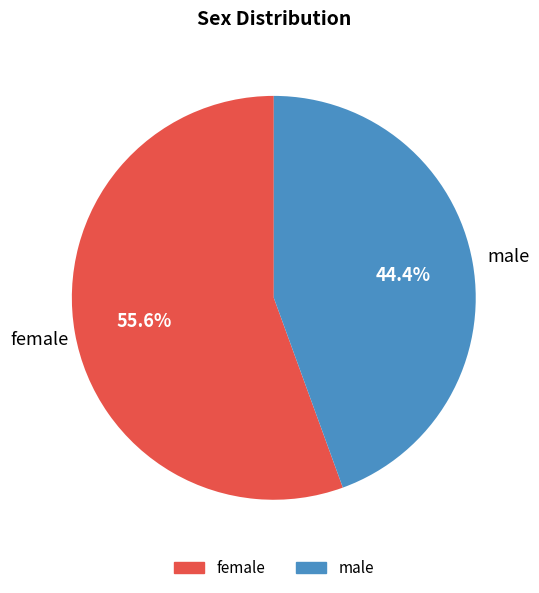

Count the number of slices in the pie.

2